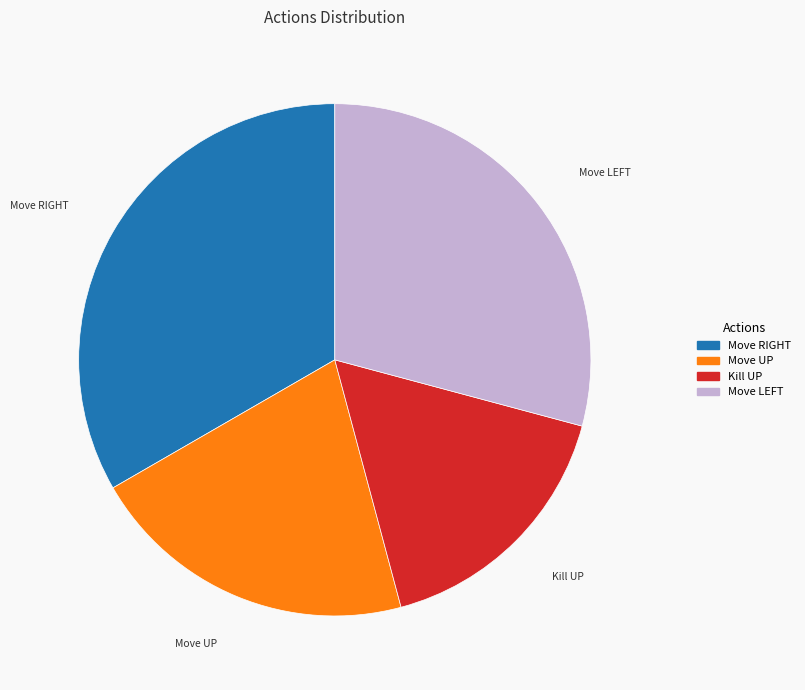

Is there a majority slice in this chart?

No